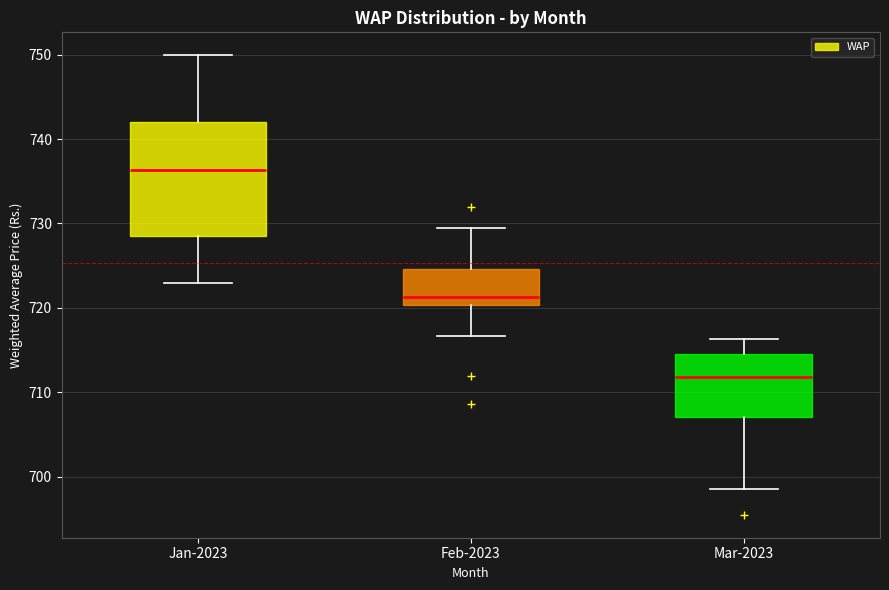

Reading left to right, transcribe this box plot: for each box, give where its median line is, the range the box spans, and where its two whiskers end, as read against the y-axis. The values are not printed on the chart, so give them approximately, as read against the axis.

Jan-2023: median 736, box 729 to 742, whiskers 723 to 750
Feb-2023: median 721, box 720 to 725, whiskers 717 to 729
Mar-2023: median 712, box 707 to 715, whiskers 699 to 716